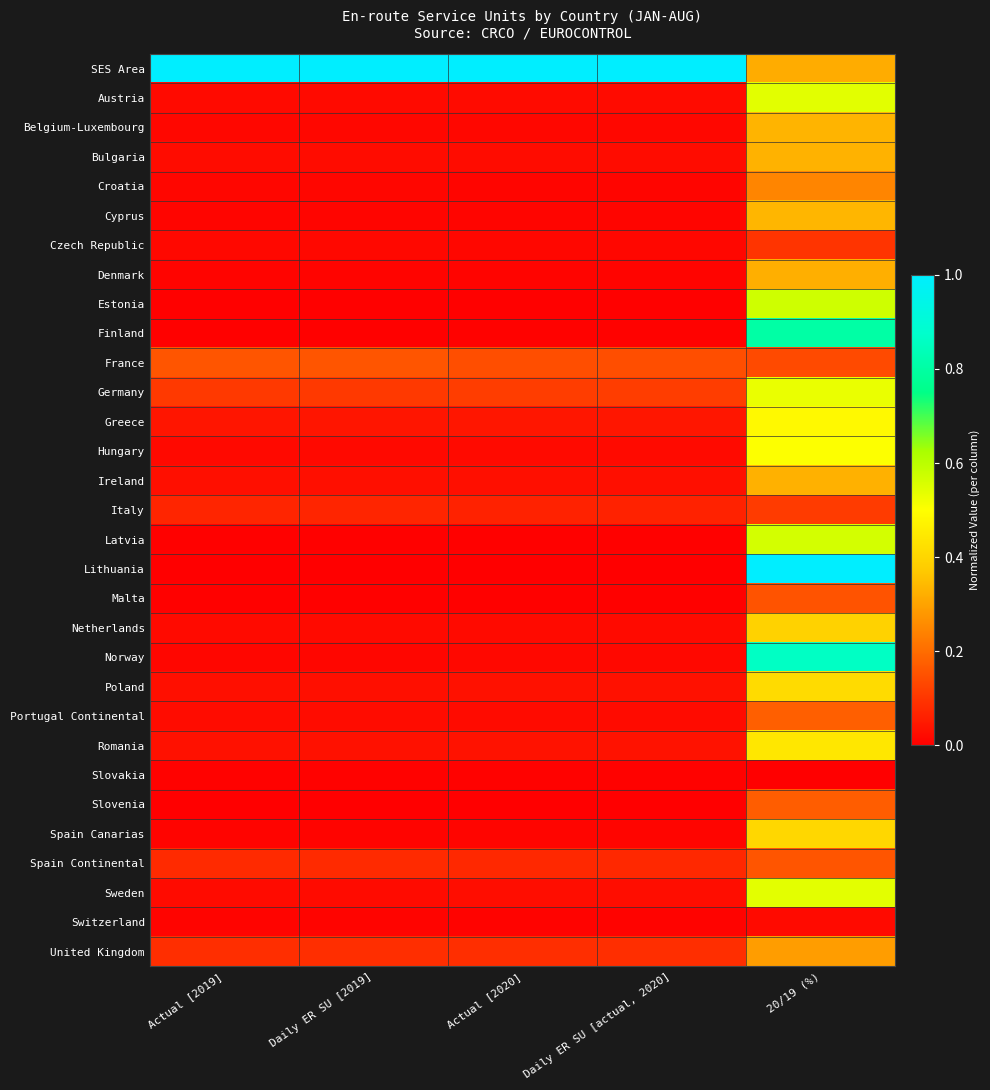

Reading left to right, extract all data points from this chart.

SES Area: Actual [2019]=1.0	Daily ER SU [2019]=1.0	Actual [2020]=1.0	Daily ER SU [actual, 2020]=1.0	20/19 (%)=0.3
Austria: Actual [2019]=0.0	Daily ER SU [2019]=0.0	Actual [2020]=0.0	Daily ER SU [actual, 2020]=0.0	20/19 (%)=0.5
Belgium-Luxembourg: Actual [2019]=0.0	Daily ER SU [2019]=0.0	Actual [2020]=0.0	Daily ER SU [actual, 2020]=0.0	20/19 (%)=0.3
Bulgaria: Actual [2019]=0.0	Daily ER SU [2019]=0.0	Actual [2020]=0.0	Daily ER SU [actual, 2020]=0.0	20/19 (%)=0.3
Croatia: Actual [2019]=0.0	Daily ER SU [2019]=0.0	Actual [2020]=0.0	Daily ER SU [actual, 2020]=0.0	20/19 (%)=0.2
Cyprus: Actual [2019]=0.0	Daily ER SU [2019]=0.0	Actual [2020]=0.0	Daily ER SU [actual, 2020]=0.0	20/19 (%)=0.3
Czech Republic: Actual [2019]=0.0	Daily ER SU [2019]=0.0	Actual [2020]=0.0	Daily ER SU [actual, 2020]=0.0	20/19 (%)=0.1
Denmark: Actual [2019]=0.0	Daily ER SU [2019]=0.0	Actual [2020]=0.0	Daily ER SU [actual, 2020]=0.0	20/19 (%)=0.3
Estonia: Actual [2019]=0.0	Daily ER SU [2019]=0.0	Actual [2020]=0.0	Daily ER SU [actual, 2020]=0.0	20/19 (%)=0.6
Finland: Actual [2019]=0.0	Daily ER SU [2019]=0.0	Actual [2020]=0.0	Daily ER SU [actual, 2020]=0.0	20/19 (%)=0.8
France: Actual [2019]=0.2	Daily ER SU [2019]=0.2	Actual [2020]=0.1	Daily ER SU [actual, 2020]=0.1	20/19 (%)=0.1
Germany: Actual [2019]=0.1	Daily ER SU [2019]=0.1	Actual [2020]=0.1	Daily ER SU [actual, 2020]=0.1	20/19 (%)=0.5
Greece: Actual [2019]=0.0	Daily ER SU [2019]=0.0	Actual [2020]=0.0	Daily ER SU [actual, 2020]=0.0	20/19 (%)=0.5
Hungary: Actual [2019]=0.0	Daily ER SU [2019]=0.0	Actual [2020]=0.0	Daily ER SU [actual, 2020]=0.0	20/19 (%)=0.5
Ireland: Actual [2019]=0.0	Daily ER SU [2019]=0.0	Actual [2020]=0.0	Daily ER SU [actual, 2020]=0.0	20/19 (%)=0.3
Italy: Actual [2019]=0.1	Daily ER SU [2019]=0.1	Actual [2020]=0.1	Daily ER SU [actual, 2020]=0.1	20/19 (%)=0.1
Latvia: Actual [2019]=0.0	Daily ER SU [2019]=0.0	Actual [2020]=0.0	Daily ER SU [actual, 2020]=0.0	20/19 (%)=0.6
Lithuania: Actual [2019]=0.0	Daily ER SU [2019]=0.0	Actual [2020]=0.0	Daily ER SU [actual, 2020]=0.0	20/19 (%)=1.0
Malta: Actual [2019]=0.0	Daily ER SU [2019]=0.0	Actual [2020]=0.0	Daily ER SU [actual, 2020]=0.0	20/19 (%)=0.2
Netherlands: Actual [2019]=0.0	Daily ER SU [2019]=0.0	Actual [2020]=0.0	Daily ER SU [actual, 2020]=0.0	20/19 (%)=0.4
Norway: Actual [2019]=0.0	Daily ER SU [2019]=0.0	Actual [2020]=0.0	Daily ER SU [actual, 2020]=0.0	20/19 (%)=0.9
Poland: Actual [2019]=0.0	Daily ER SU [2019]=0.0	Actual [2020]=0.0	Daily ER SU [actual, 2020]=0.0	20/19 (%)=0.4
Portugal Continental: Actual [2019]=0.0	Daily ER SU [2019]=0.0	Actual [2020]=0.0	Daily ER SU [actual, 2020]=0.0	20/19 (%)=0.2
Romania: Actual [2019]=0.0	Daily ER SU [2019]=0.0	Actual [2020]=0.0	Daily ER SU [actual, 2020]=0.0	20/19 (%)=0.4
Slovakia: Actual [2019]=0.0	Daily ER SU [2019]=0.0	Actual [2020]=0.0	Daily ER SU [actual, 2020]=0.0	20/19 (%)=0.0
Slovenia: Actual [2019]=0.0	Daily ER SU [2019]=0.0	Actual [2020]=0.0	Daily ER SU [actual, 2020]=0.0	20/19 (%)=0.2
Spain Canarias: Actual [2019]=0.0	Daily ER SU [2019]=0.0	Actual [2020]=0.0	Daily ER SU [actual, 2020]=0.0	20/19 (%)=0.4
Spain Continental: Actual [2019]=0.1	Daily ER SU [2019]=0.1	Actual [2020]=0.1	Daily ER SU [actual, 2020]=0.1	20/19 (%)=0.2
Sweden: Actual [2019]=0.0	Daily ER SU [2019]=0.0	Actual [2020]=0.0	Daily ER SU [actual, 2020]=0.0	20/19 (%)=0.5
Switzerland: Actual [2019]=0.0	Daily ER SU [2019]=0.0	Actual [2020]=0.0	Daily ER SU [actual, 2020]=0.0	20/19 (%)=0.0
United Kingdom: Actual [2019]=0.1	Daily ER SU [2019]=0.1	Actual [2020]=0.1	Daily ER SU [actual, 2020]=0.1	20/19 (%)=0.3